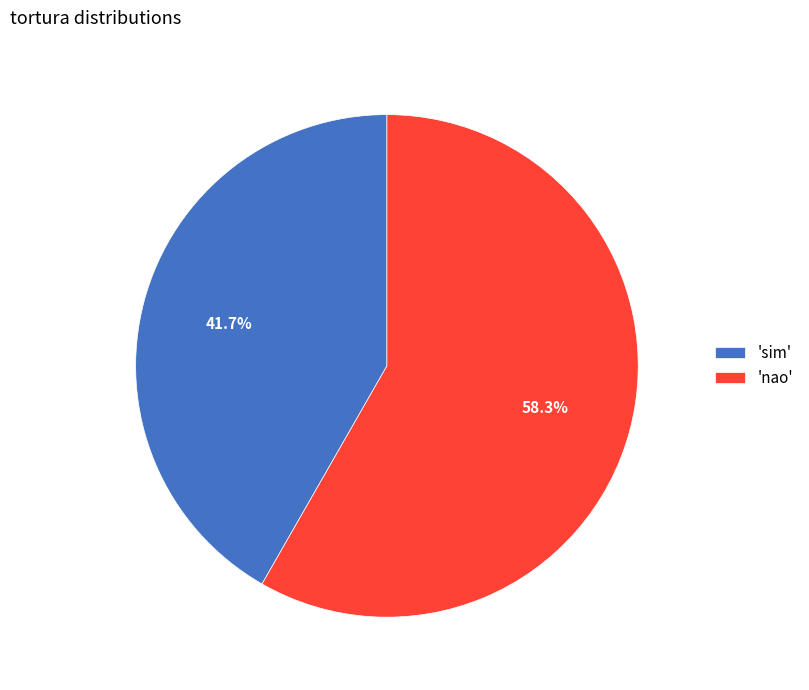

How much of the chart is everything except 'nao'?

41.7%